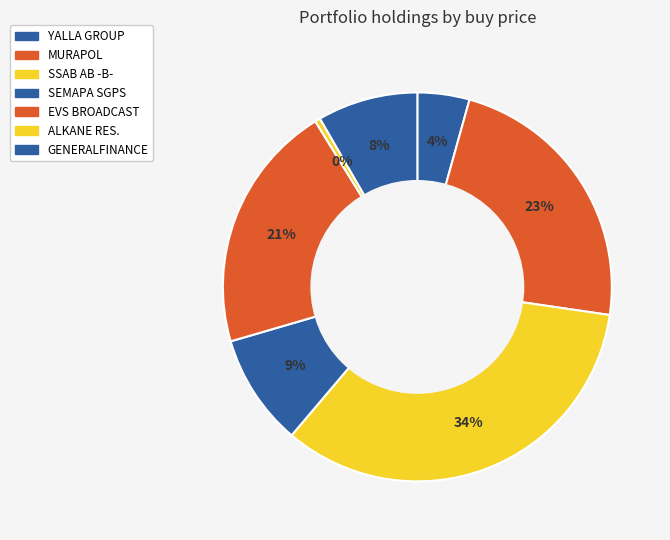

How many segments does this pie chart have?

7